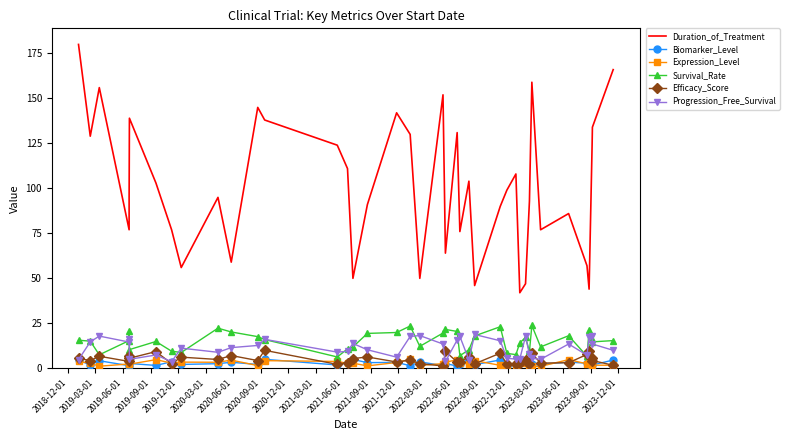

What is the difference between the maximum and second lowest values in the Biomarker_Level series?

3.7